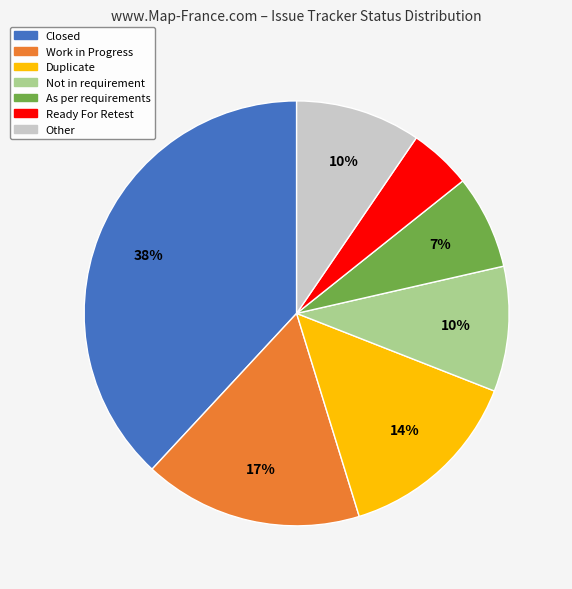

Does Ready For Retest represent more than half of the total?

No